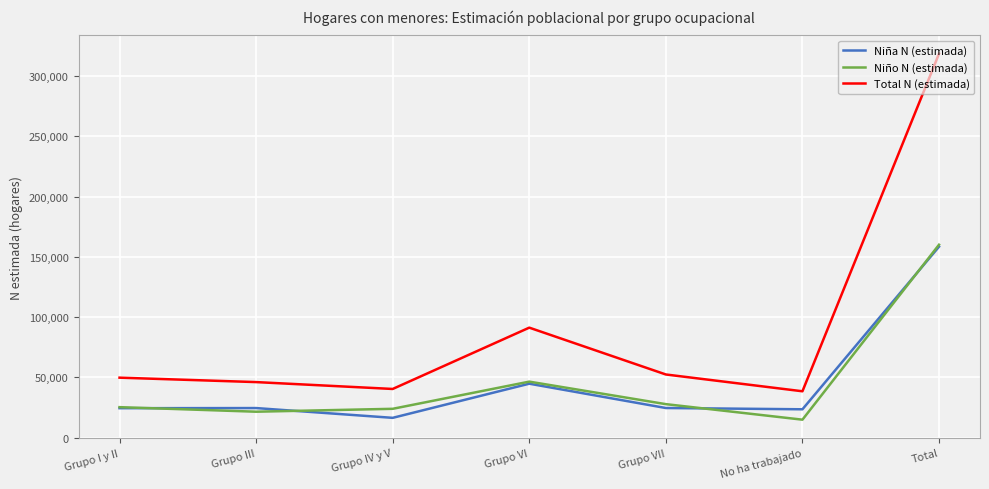

True or false: Niña N (estimada) has a value of 23551 at No ha trabajado.

True